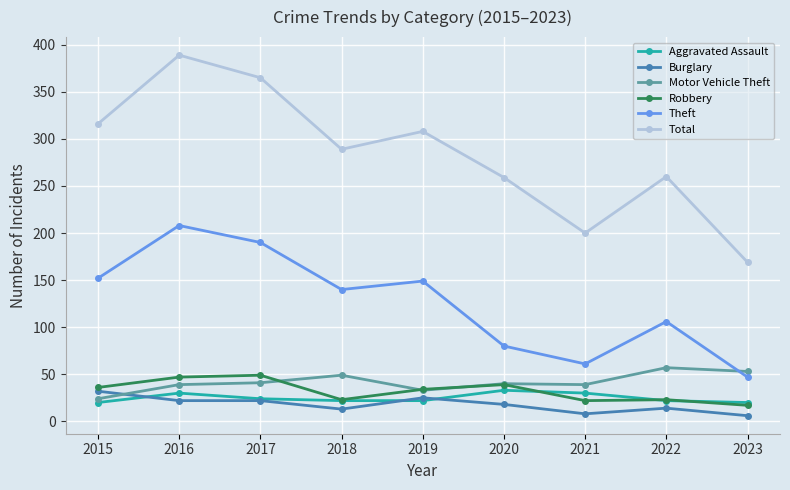

Which series has the largest total across all categories?

Total